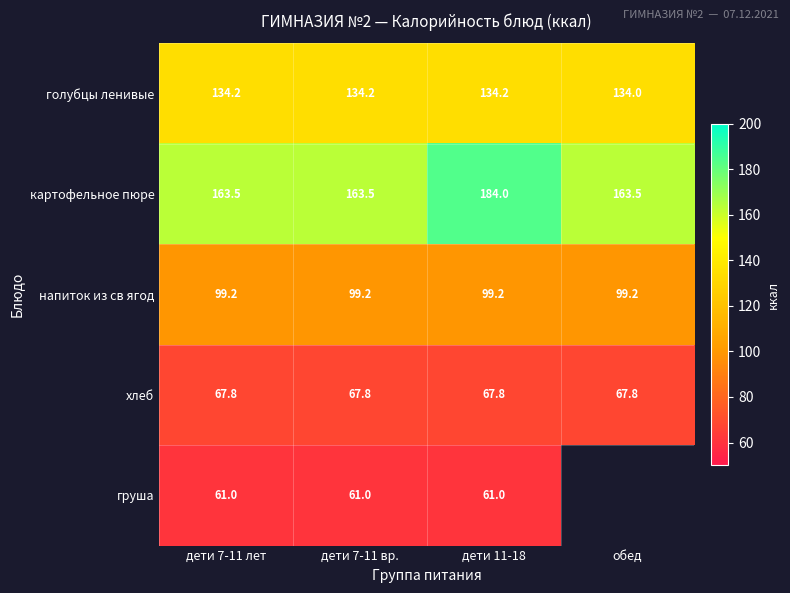

Where is голубцы ленивые nearest to the value 134?

обед